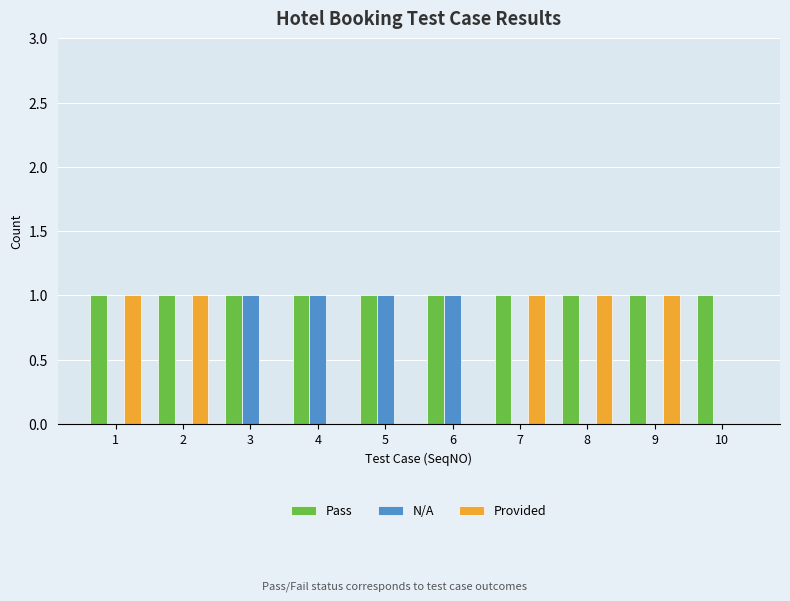

Is the value of N/A at 8 greater than the value of Provided at 8?

No